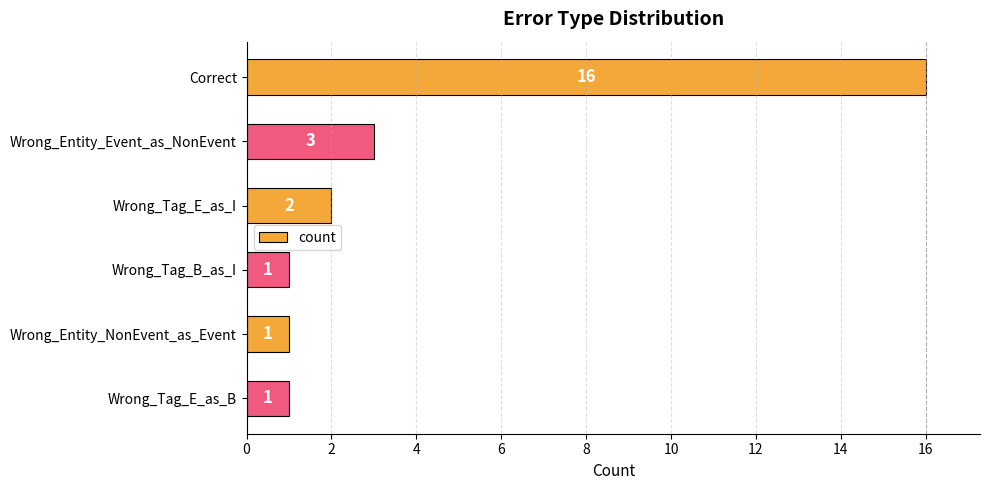

What is the average value?

4